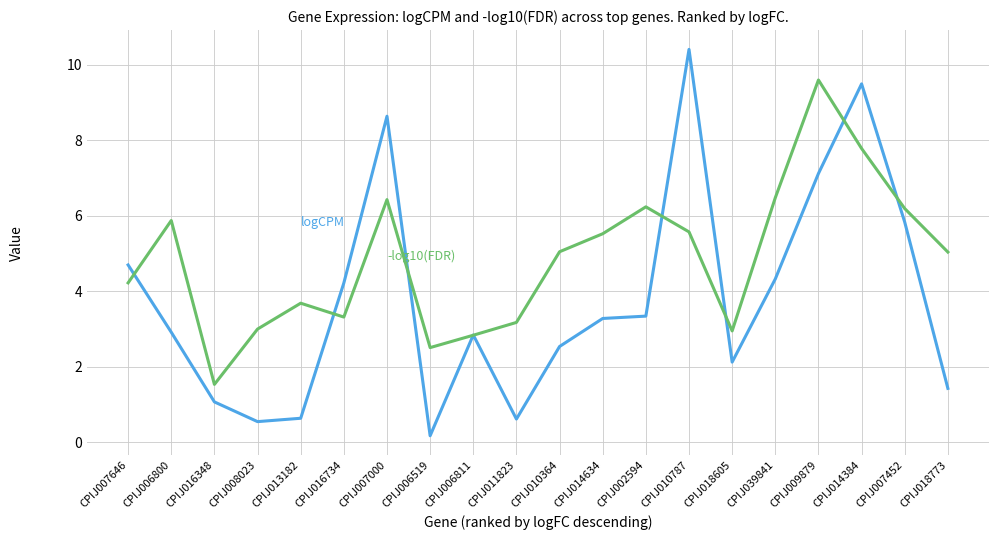

How many series are shown in this chart?

2